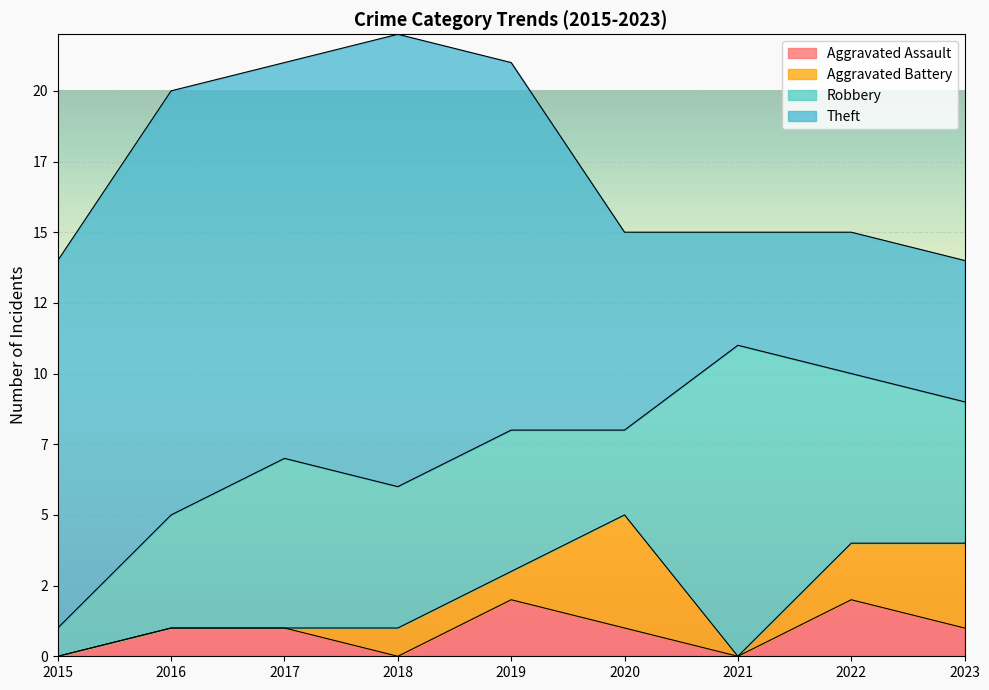

How many Aggravated Battery values are between 0 and 2?

7